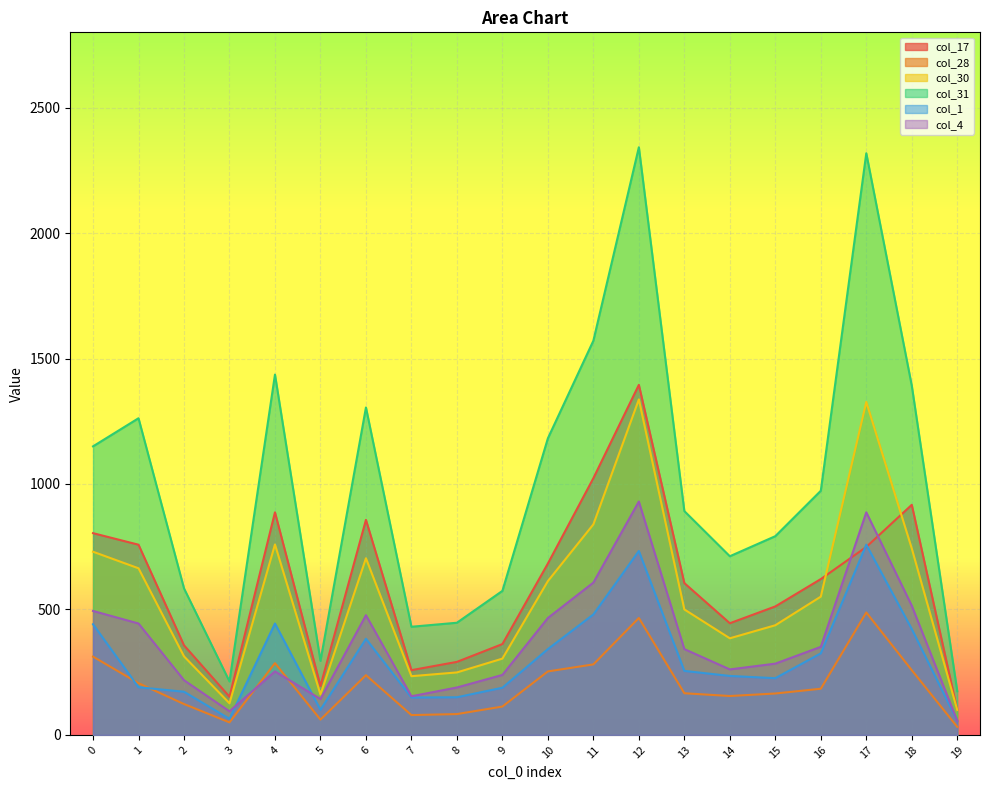

Rank the series by their maximum value, from highest to lowest.

col_31, col_17, col_30, col_4, col_1, col_28